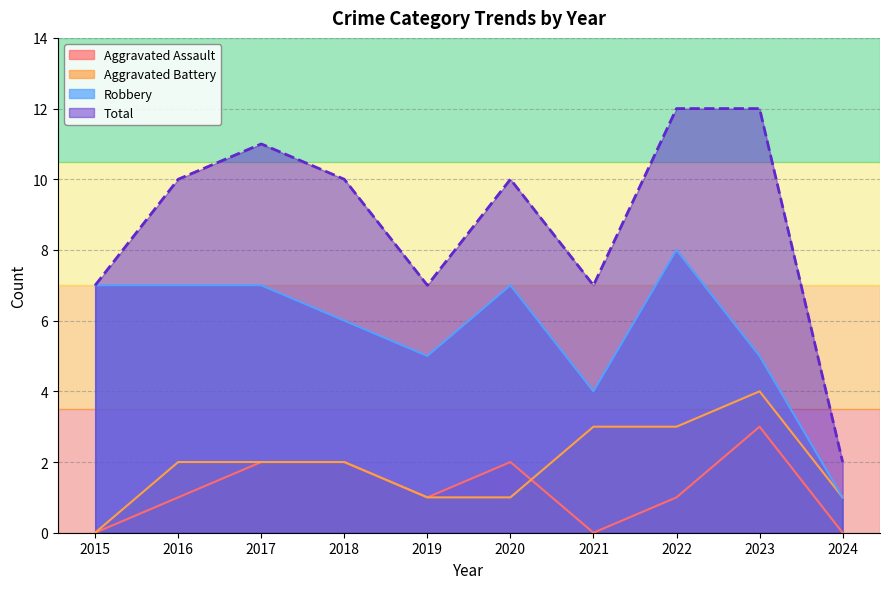

The value of Aggravated Battery at 2022 is 5. True or false?

False